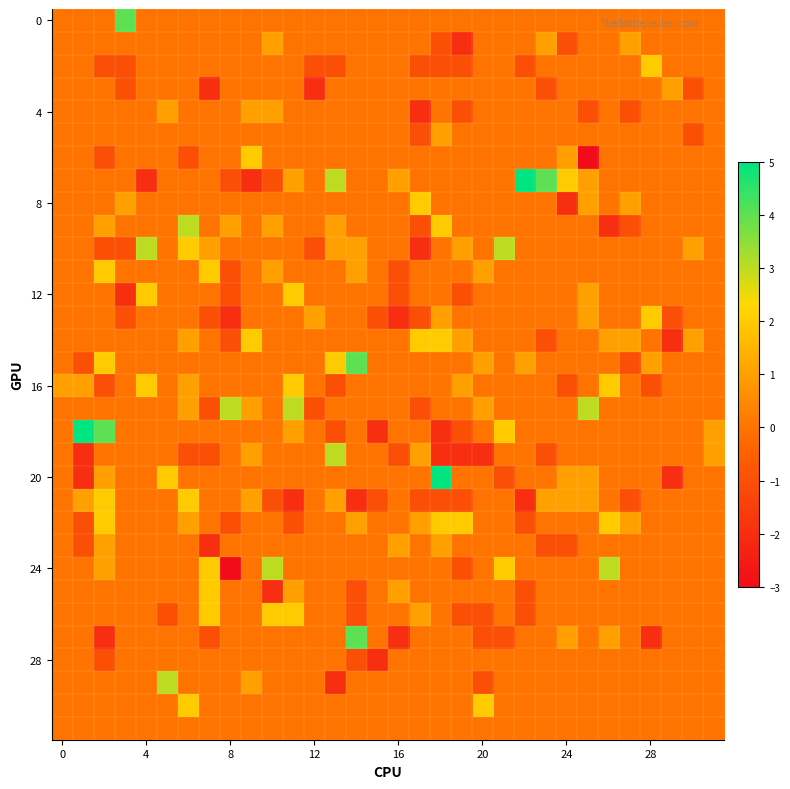

Which label corresponds to the smallest value in the chart?

25